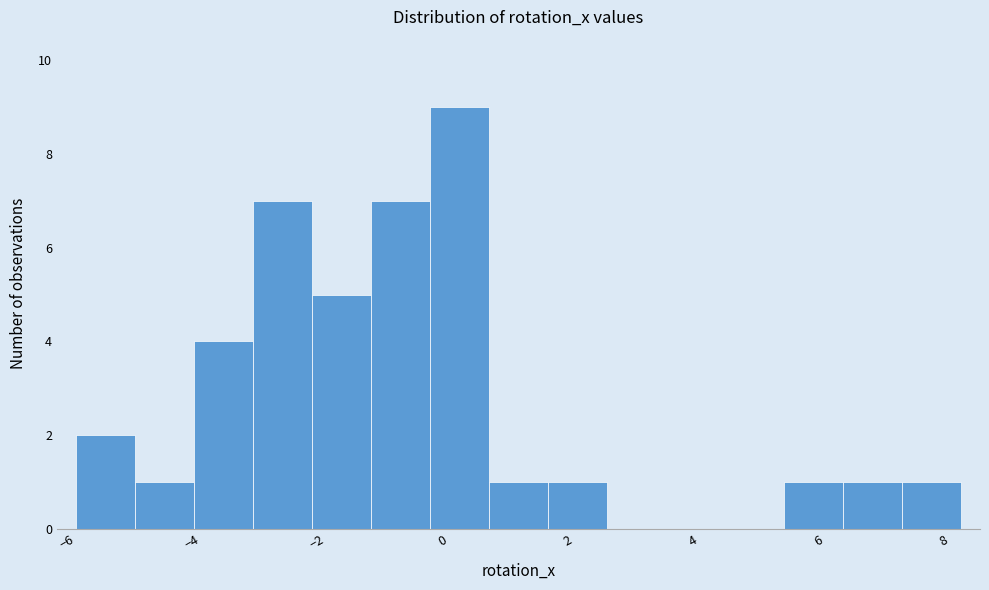

What is the height of the bar covering 7.4 to 8.2 on the x-axis? Neither the bar edges nor the heights are printed on the chart, so give them approximately, as read against the axes.

1